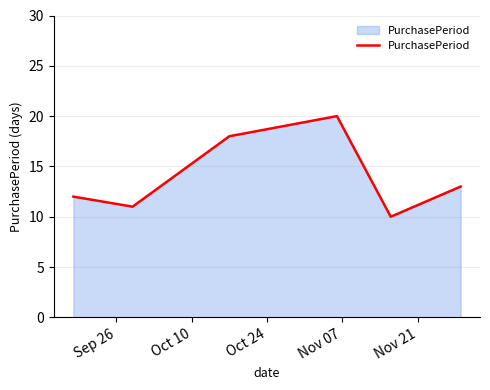

What is the average value?

14